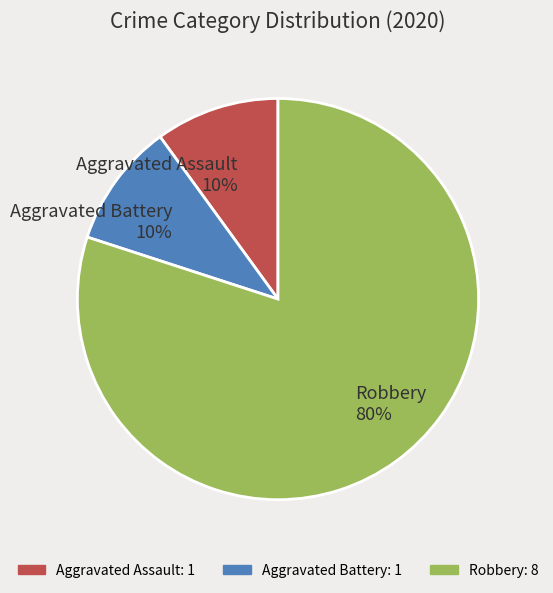

How many slices are in this pie chart?

3